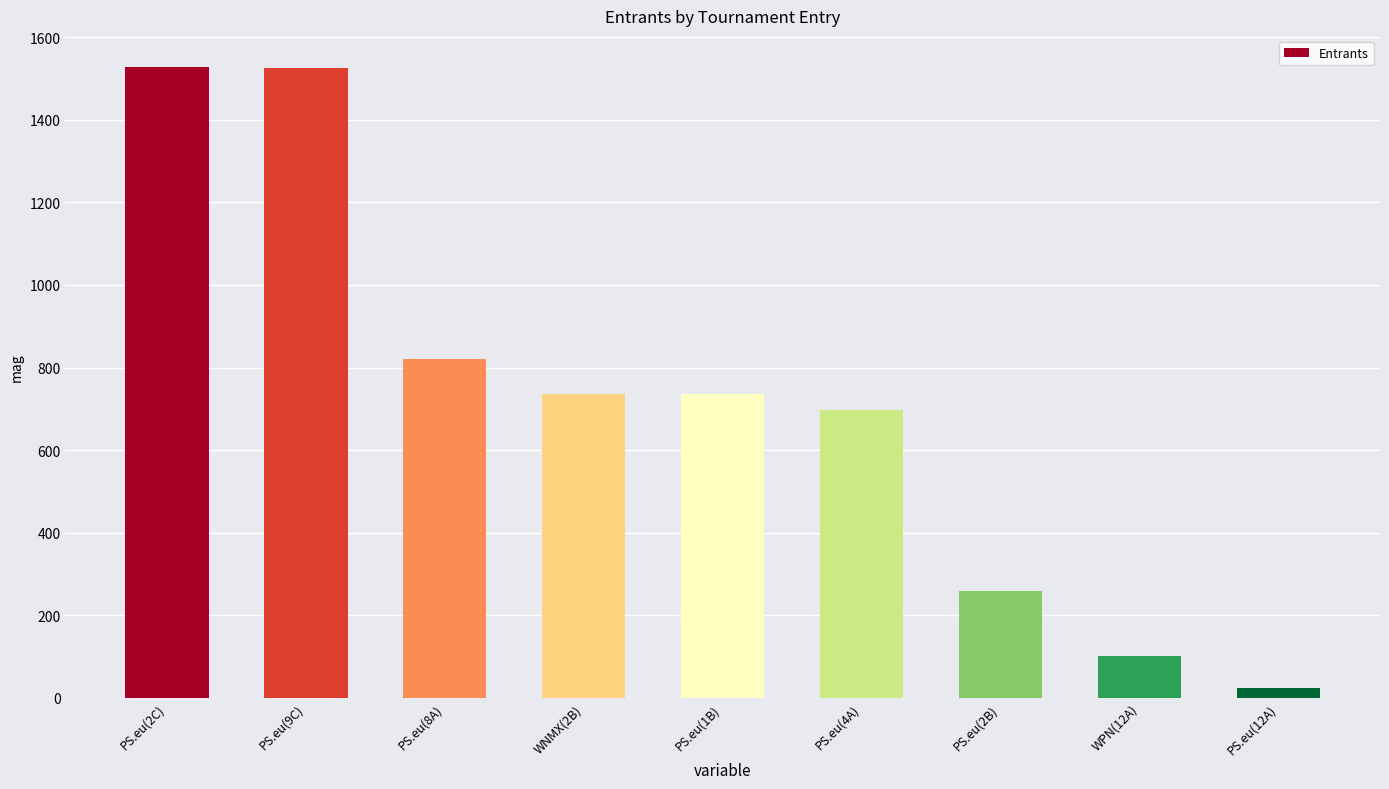

What is the label of the 7th bar from the left?

PS.eu(2B)